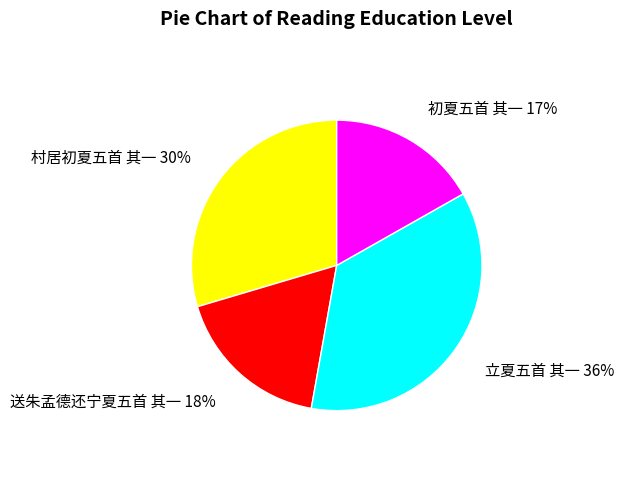

Does any single category account for the majority?

No